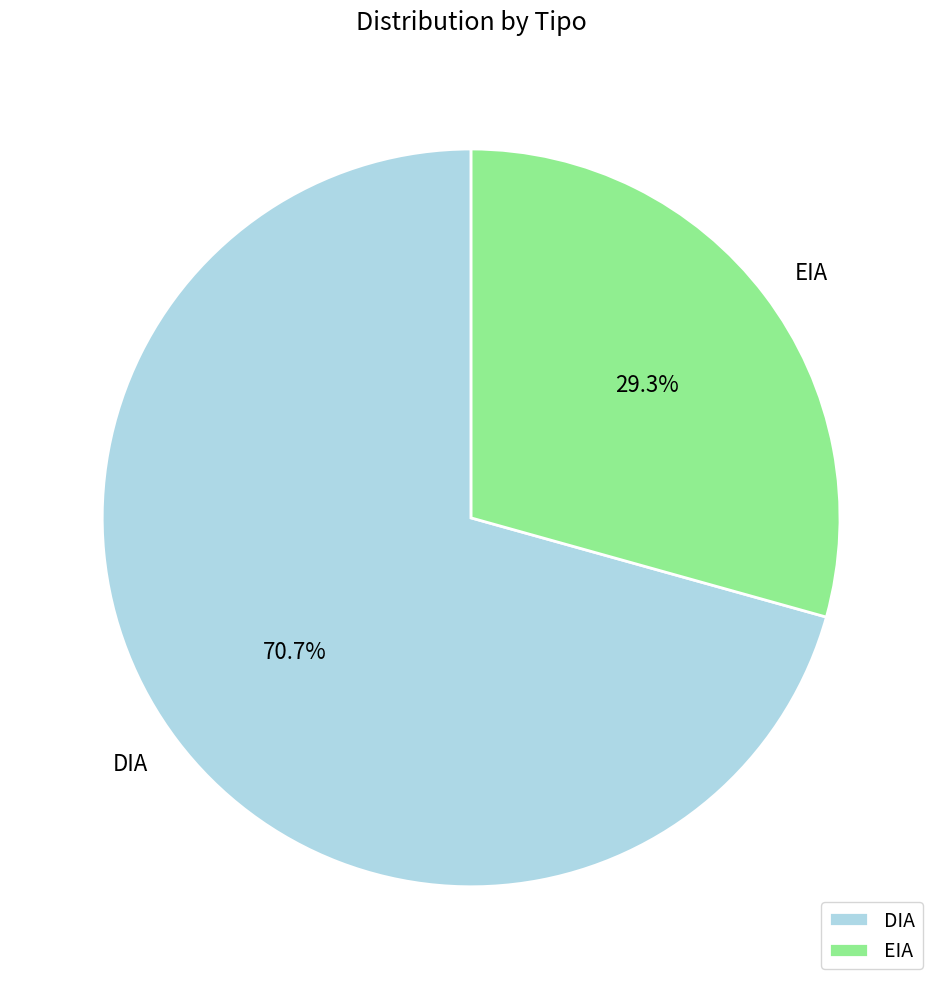

Which category has the smallest portion of the pie?

EIA